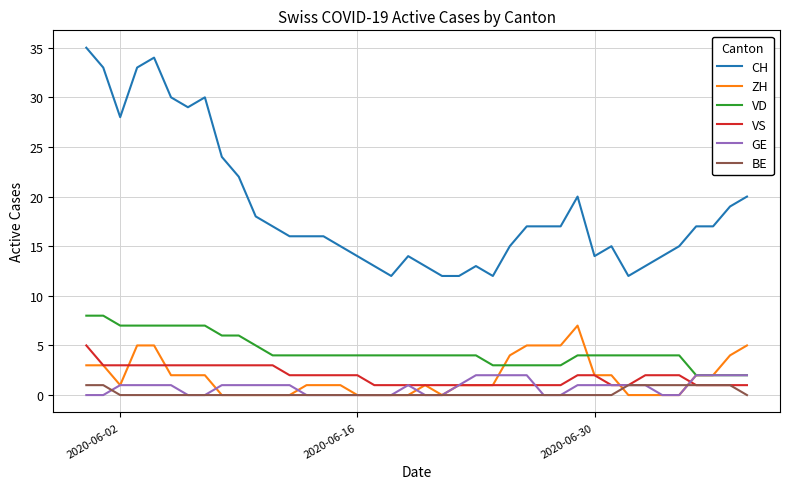

Reading left to right, what are all the values shown in this chart?

CH: 35	33	28	33	34	30	29	30	24	22	18	17	16	16	16	15	14	13	12	14	13	12	12	13	12	15	17	17	17	20	14	15	12	13	14	15	17	17	19	20
ZH: 3	3	1	5	5	2	2	2	0	0	0	0	0	1	1	1	0	0	0	0	1	0	1	1	1	4	5	5	5	7	2	2	0	0	0	0	2	2	4	5
VD: 8	8	7	7	7	7	7	7	6	6	5	4	4	4	4	4	4	4	4	4	4	4	4	4	3	3	3	3	3	4	4	4	4	4	4	4	2	2	2	2
VS: 5	3	3	3	3	3	3	3	3	3	3	3	2	2	2	2	2	1	1	1	1	1	1	1	1	1	1	1	1	2	2	1	1	2	2	2	1	1	1	1
GE: 0	0	1	1	1	1	0	0	1	1	1	1	1	0	0	0	0	0	0	1	0	0	1	2	2	2	2	0	0	1	1	1	1	1	0	0	2	2	2	2
BE: 1	1	0	0	0	0	0	0	0	0	0	0	0	0	0	0	0	0	0	0	0	0	0	0	0	0	0	0	0	0	0	0	1	1	1	1	1	1	1	0